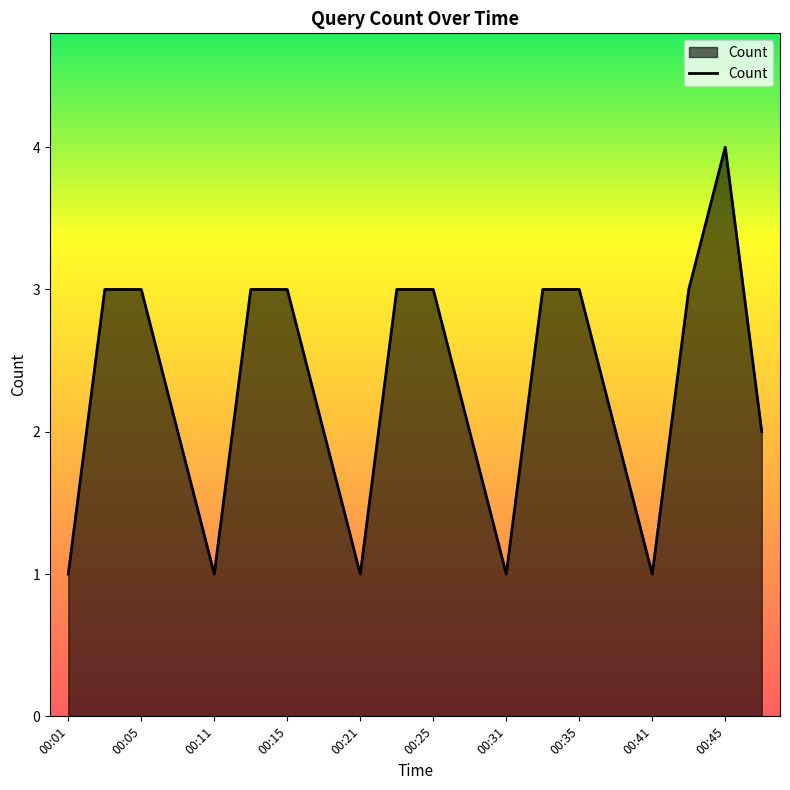

What is the difference between the maximum and minimum values?

3